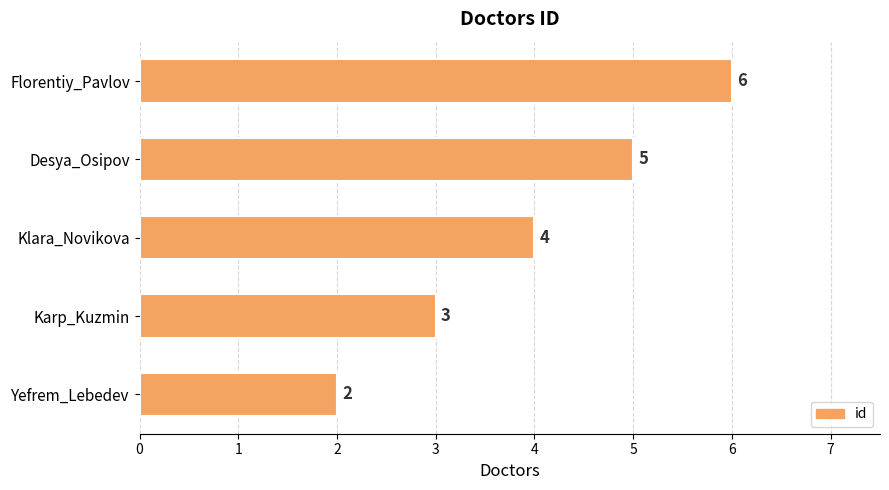

What is the approximate value at Desya_Osipov?

5